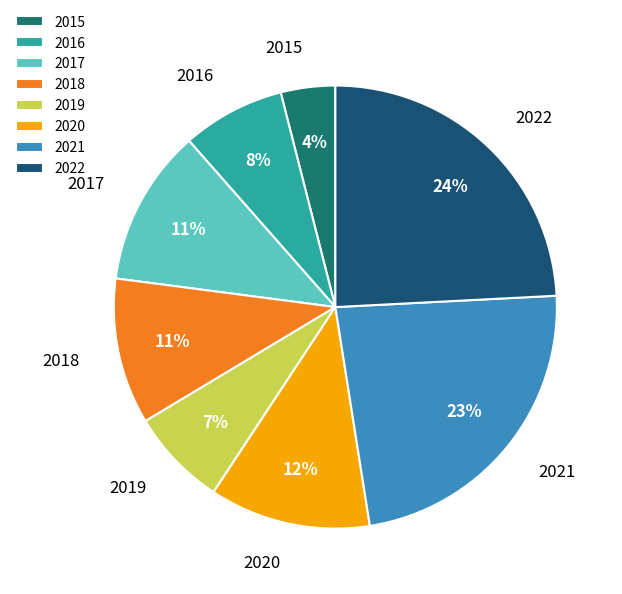

What is the smallest slice in the pie chart?

2015